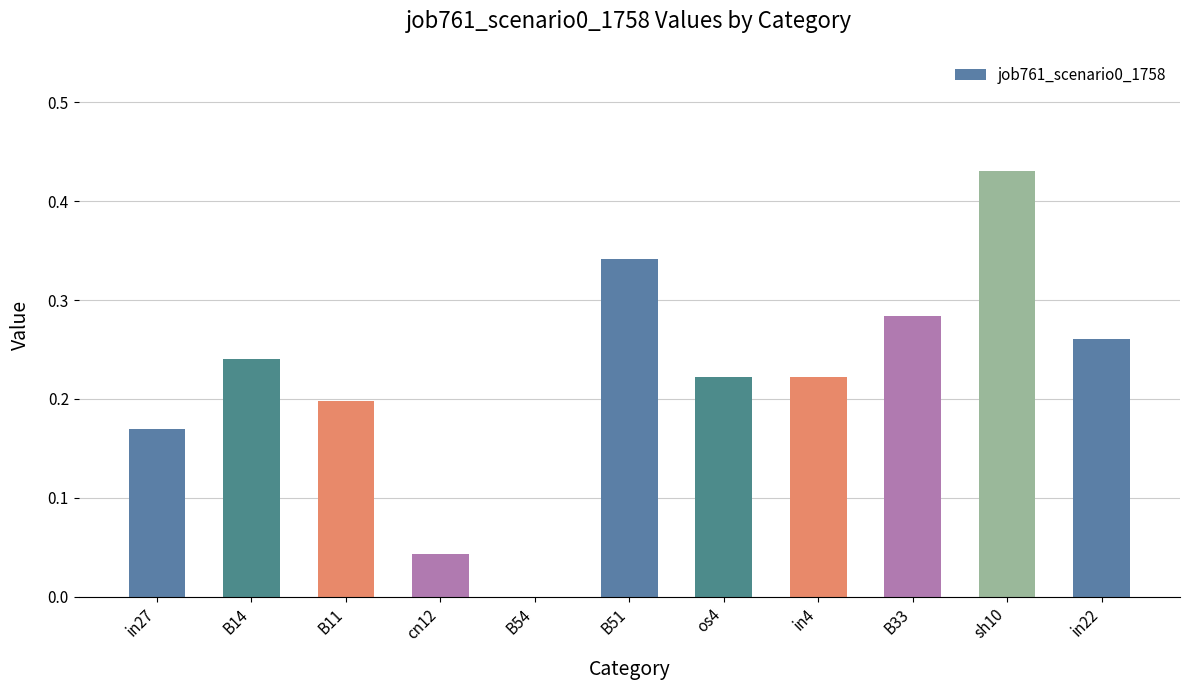

At which category does the chart reach its peak across all series?

sh10